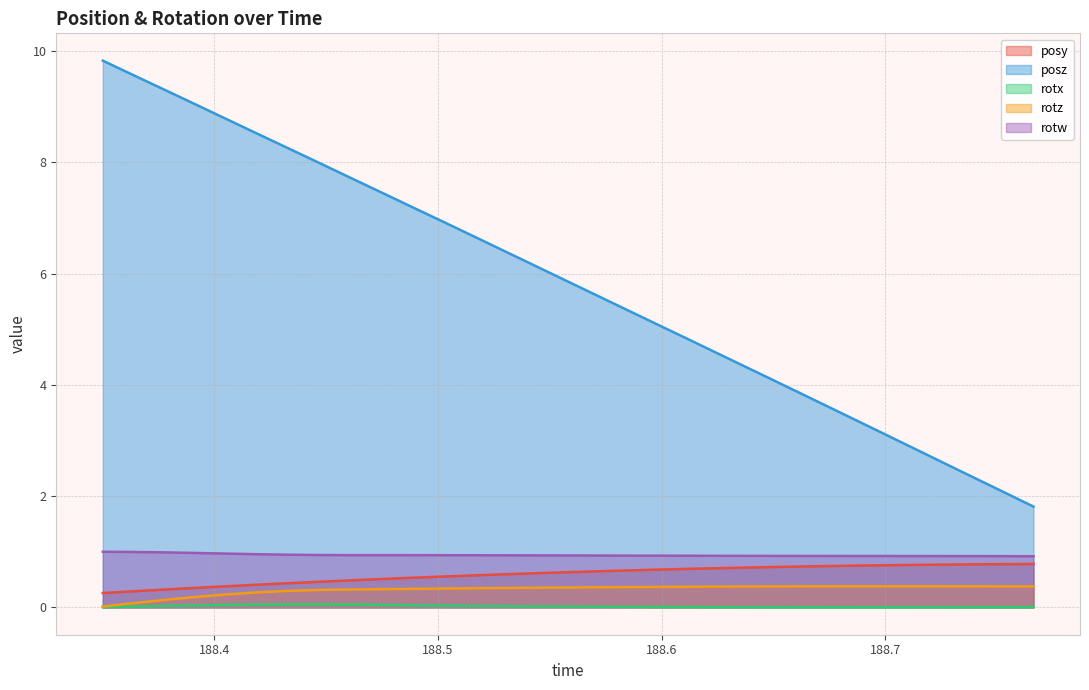

Reading left to right, extract all data points from this chart.

posy: 0.3	0.3	0.3	0.4	0.4	0.4	0.4	0.5	0.5	0.5	0.5	0.6	0.6	0.6	0.6	0.6	0.6	0.7	0.7	0.7	0.7	0.7	0.7	0.7	0.7	0.8	0.8	0.8	0.8	0.8	0.8
posz: 9.8	9.6	9.3	9.0	8.8	8.5	8.3	8.0	7.7	7.5	7.2	6.9	6.7	6.4	6.1	5.9	5.6	5.3	5.1	4.8	4.5	4.2	4.0	3.7	3.4	3.2	2.9	2.6	2.4	2.1	1.8
rotx: 0.0	0.0	0.0	0.0	0.0	0.0	0.1	0.1	0.1	0.0	0.0	0.0	0.0	0.0	0.0	0.0	0.0	0.0	0.0	0.0	0.0	0.0	0.0	0.0	0.0	0.0	0.0	0.0	0.0	0.0	0.0
rotz: 0.0	0.1	0.1	0.2	0.2	0.3	0.3	0.3	0.3	0.3	0.3	0.3	0.3	0.3	0.4	0.4	0.4	0.4	0.4	0.4	0.4	0.4	0.4	0.4	0.4	0.4	0.4	0.4	0.4	0.4	0.4
rotw: 1.0	1.0	1.0	1.0	1.0	1.0	0.9	0.9	0.9	0.9	0.9	0.9	0.9	0.9	0.9	0.9	0.9	0.9	0.9	0.9	0.9	0.9	0.9	0.9	0.9	0.9	0.9	0.9	0.9	0.9	0.9